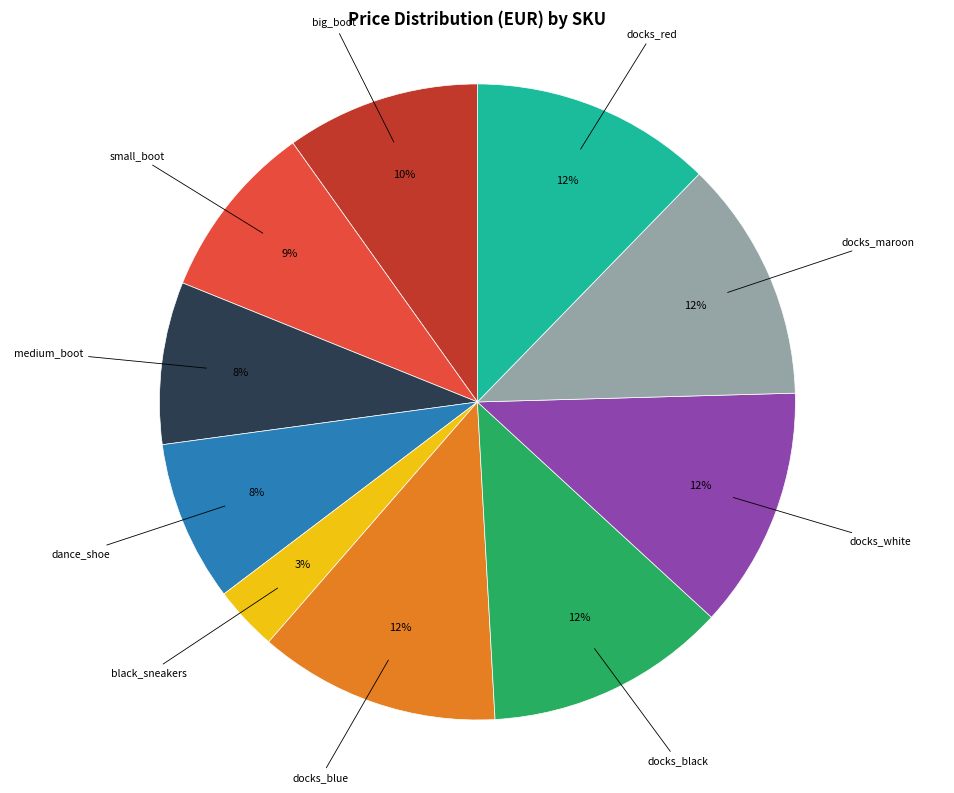

Is there a majority slice in this chart?

No